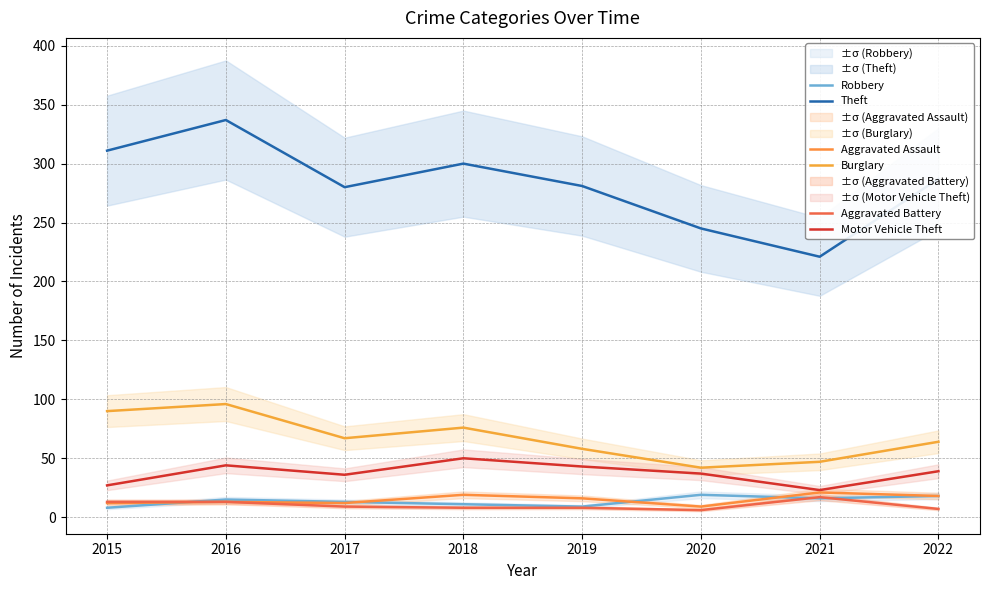

Reading right to left, list all the values displayed in this chart.

Theft: 287	221	245	281	300	280	337	311
Burglary: 64	47	42	58	76	67	96	90
Motor Vehicle Theft: 39	23	37	43	50	36	44	27
Robbery: 18	16	19	9	11	13	15	8
Aggravated Assault: 18	21	9	16	19	12	13	12
Aggravated Battery: 7	17	6	8	8	9	13	13